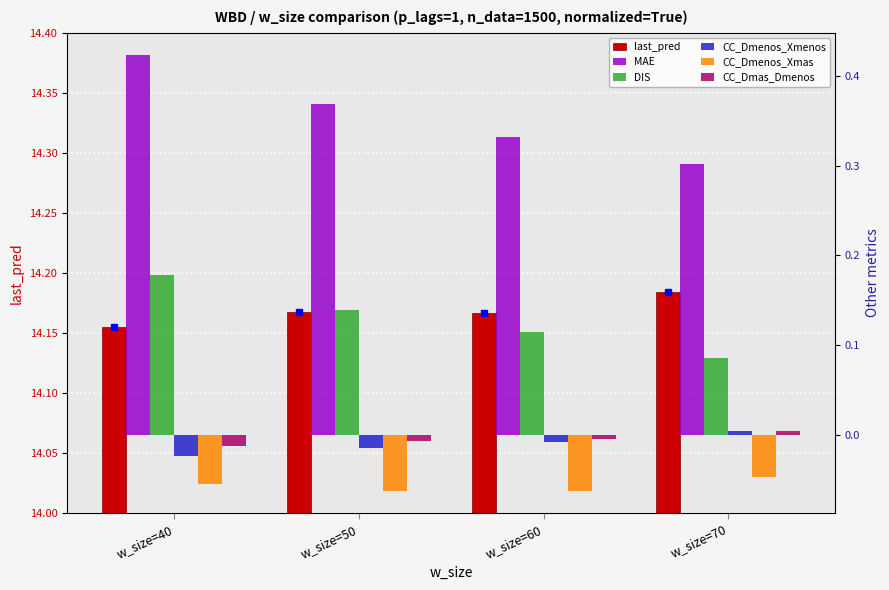

At how many categories does at least one series exceed 11?

4